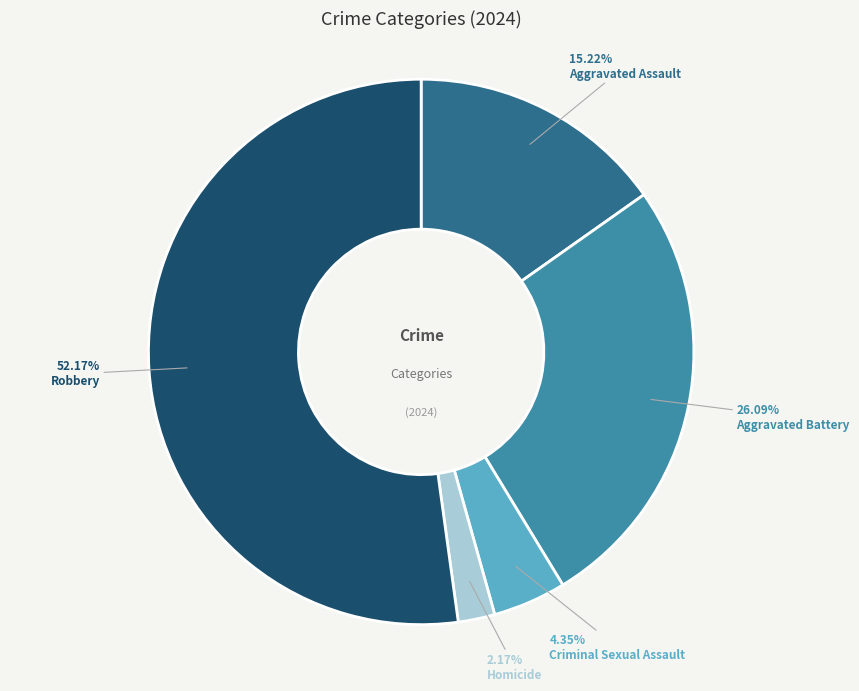

To the nearest percent, what is the combined percentage of Robbery and Criminal Sexual Assault?

57%